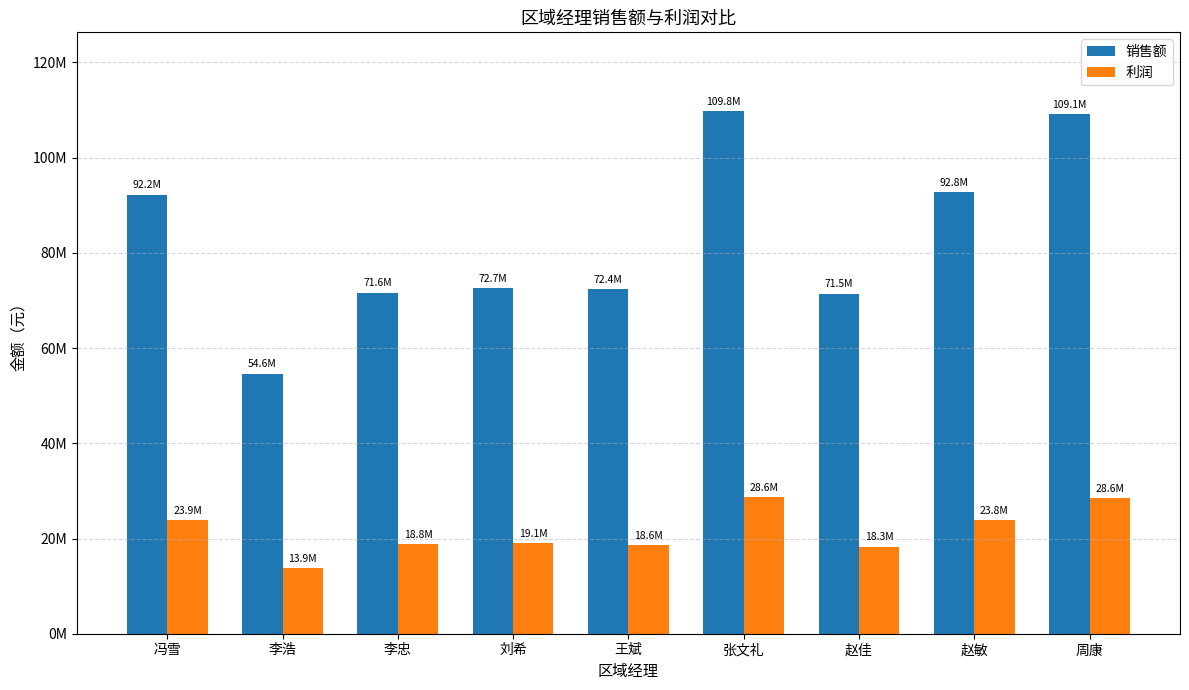

Rank the series by their maximum value, from highest to lowest.

销售额, 利润